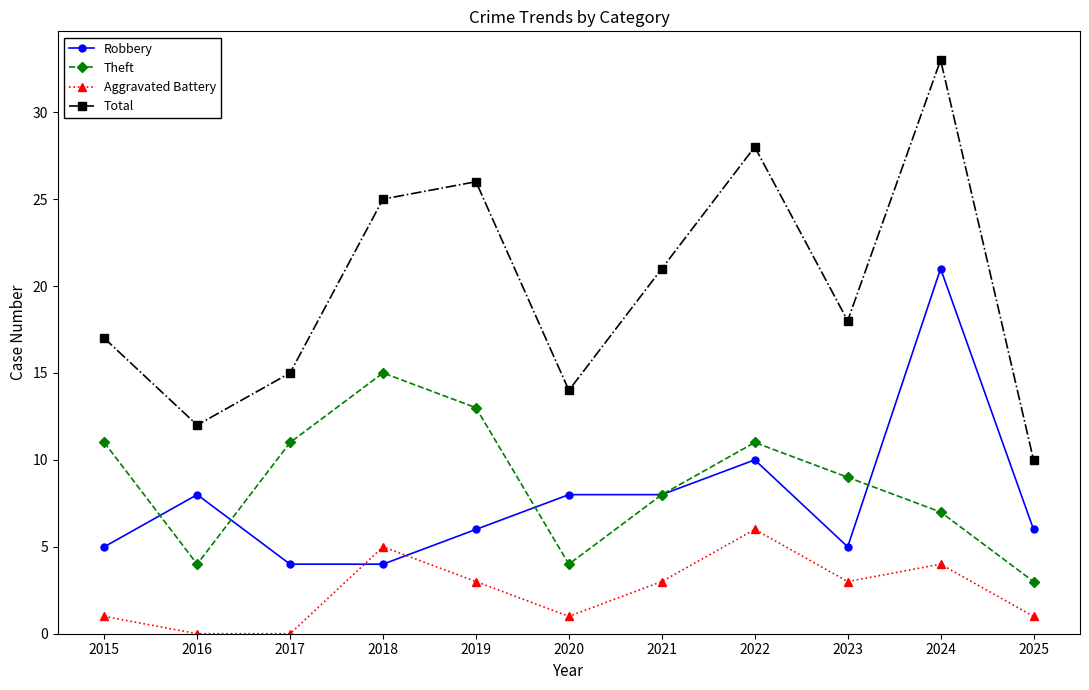

What is the difference between the maximum and minimum values in the Robbery series?

17